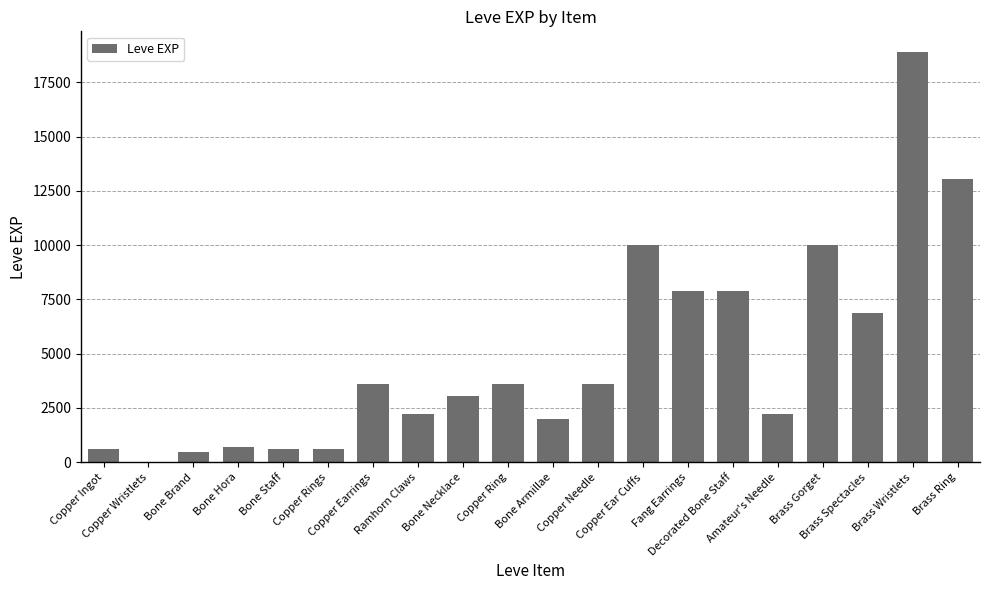

Approximately how many times larger is the value at Decorated Bone Staff compared to Copper Ingot?

12.5